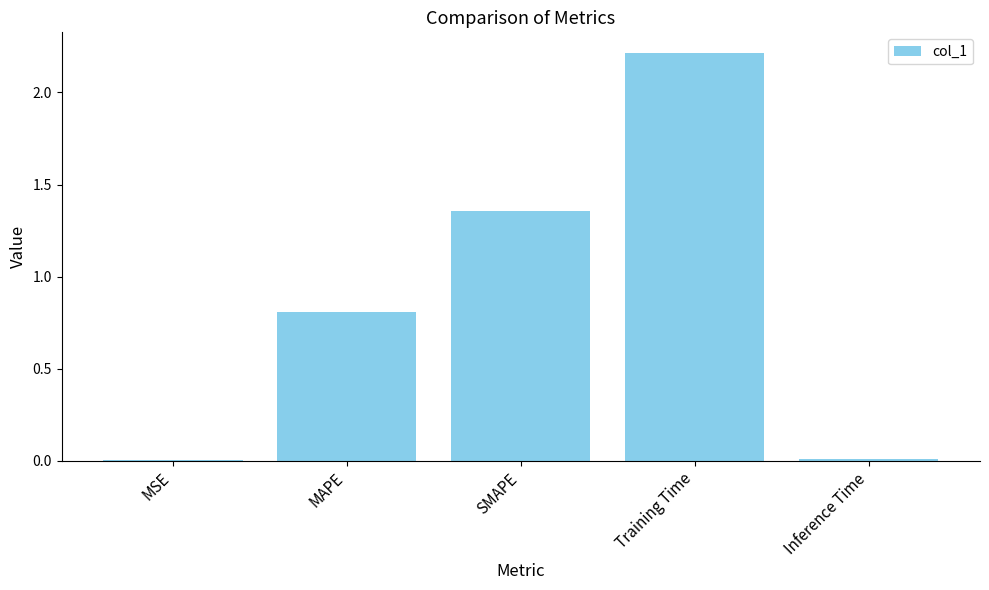

What is the average value?

0.9